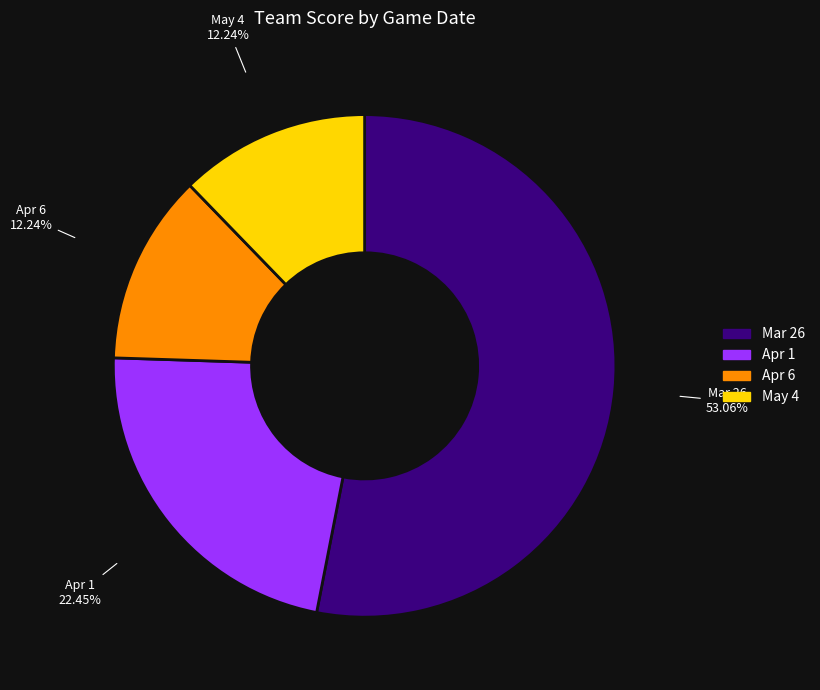

To the nearest percent, what portion does Apr 6 represent?

12%